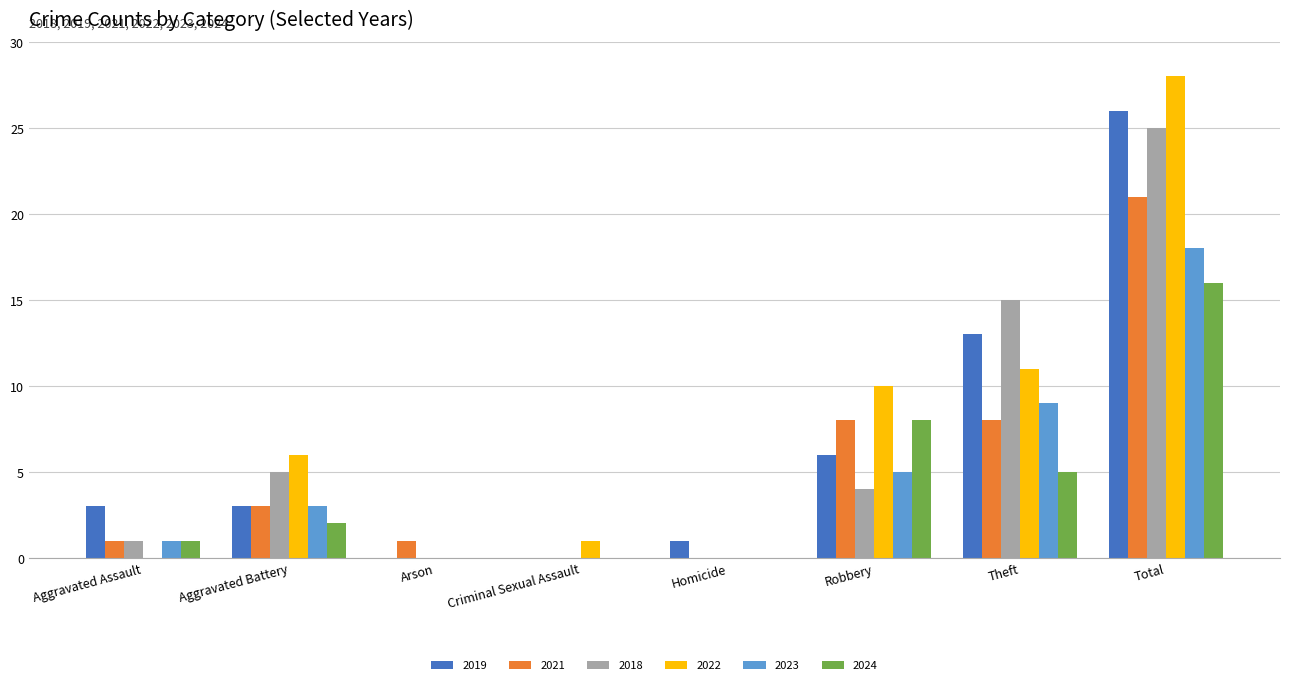

Does the chart contain stacked bars?

No